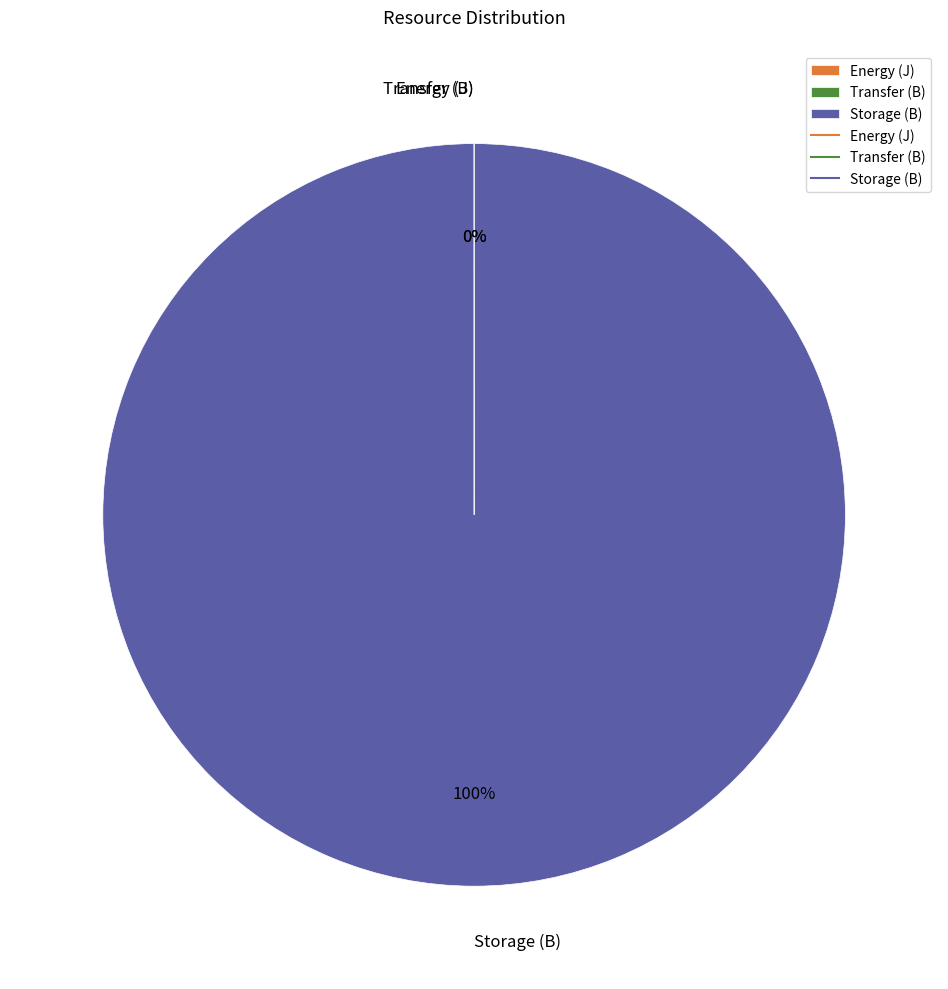

Which slice represents more than half of the pie?

Storage (B)